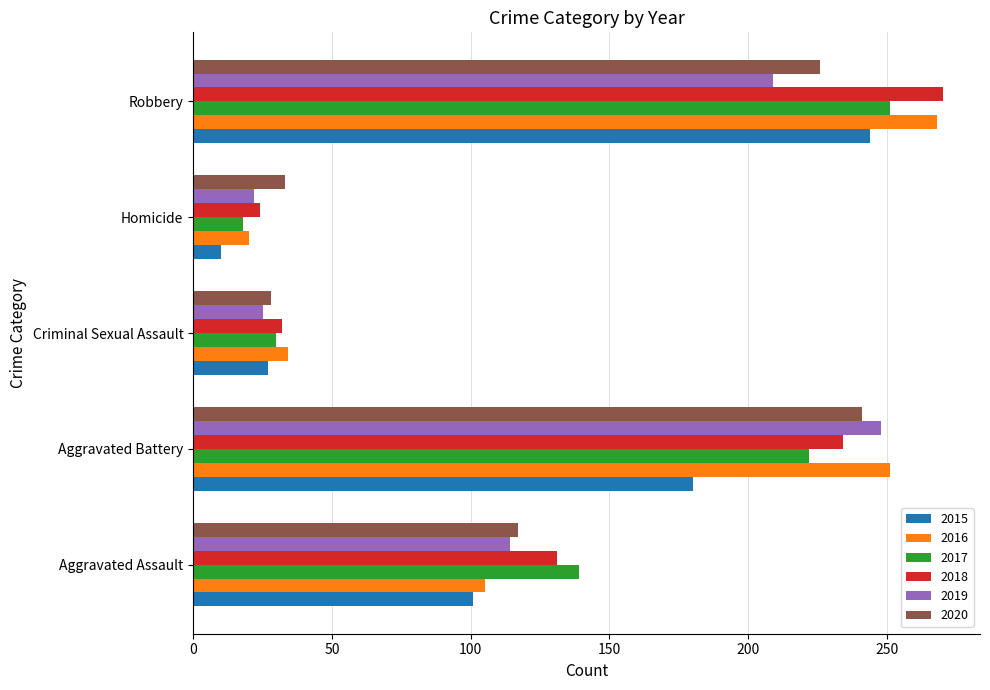

True or false: 2019 has a value of 25 at Criminal Sexual Assault.

True